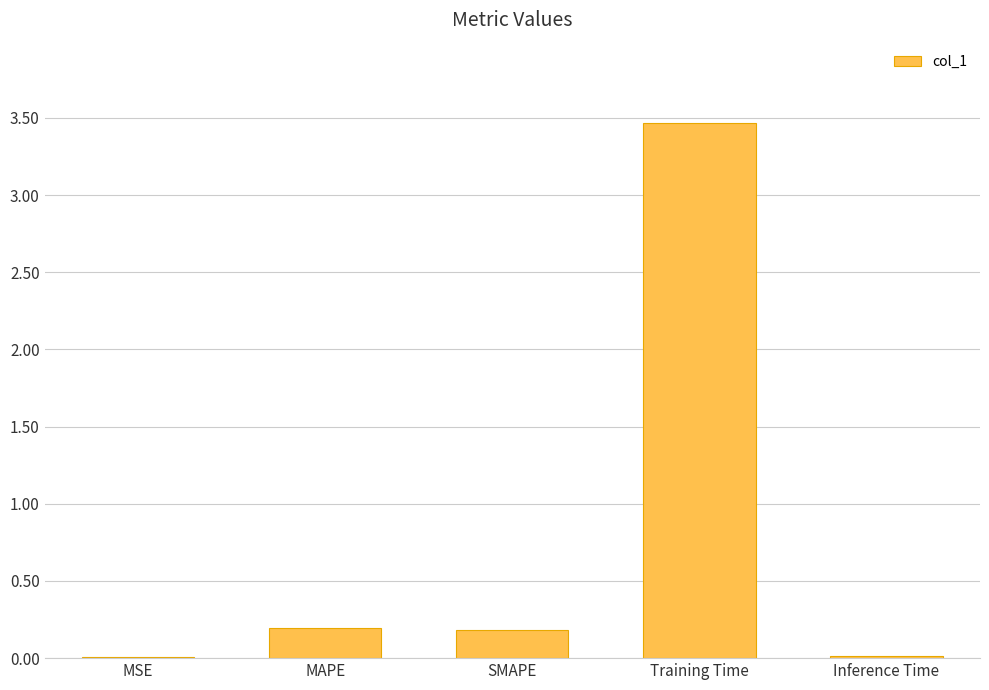

What is the sum of the values at SMAPE and Training Time?

3.6